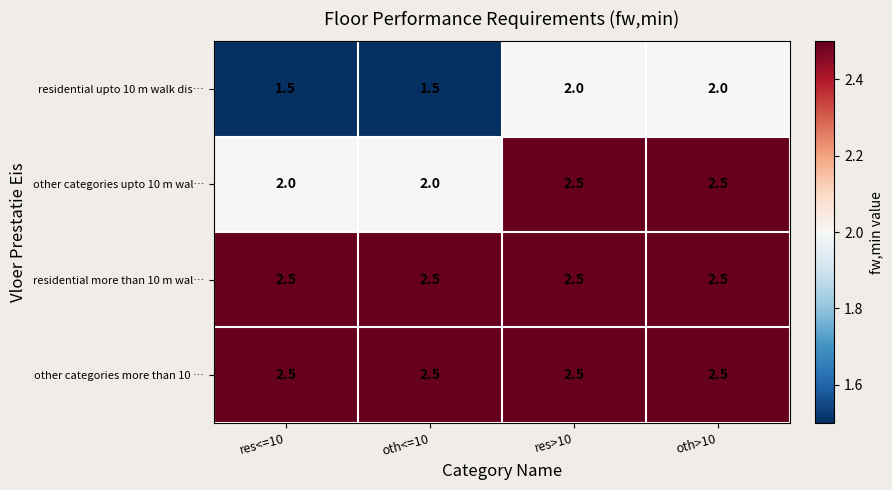

Read the other categories upto 10 m wal… value at res<=10.

2.0